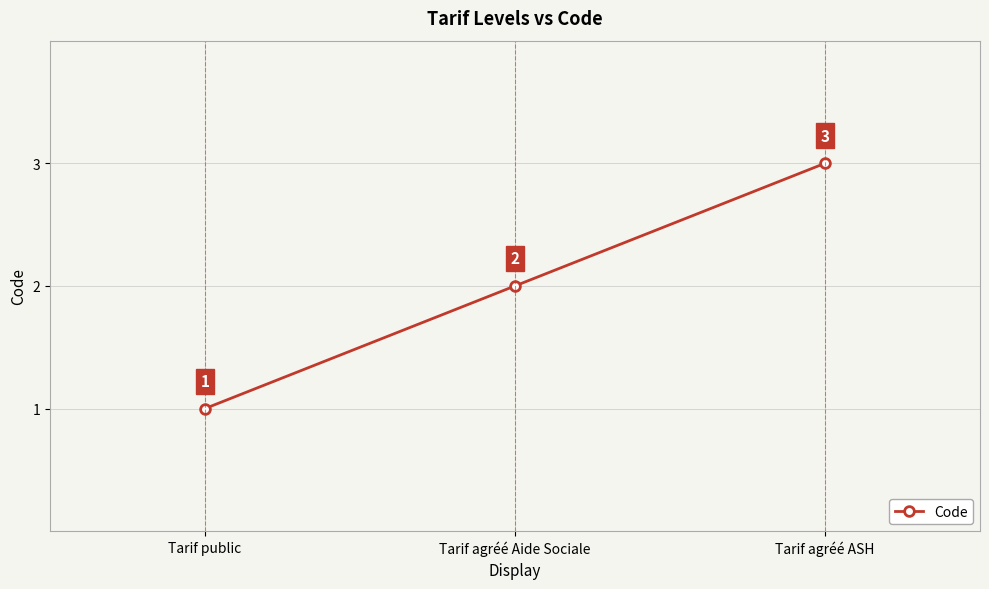

What is the difference between the values at Tarif public and Tarif agréé Aide Sociale?

1